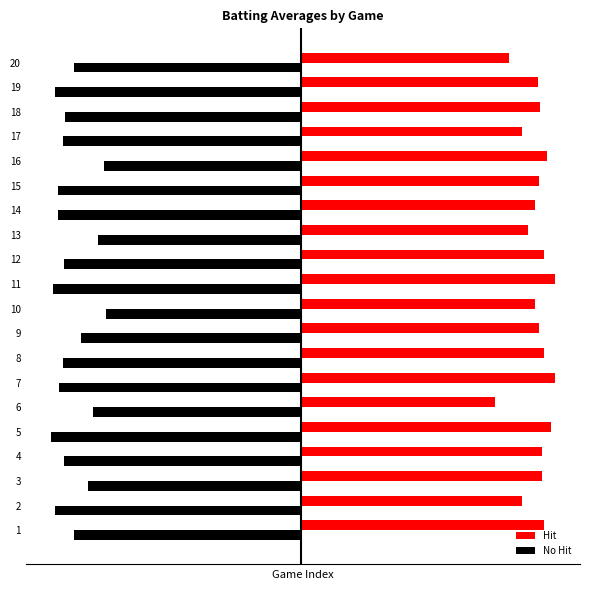

What value does the No Hit series have at 12?

-0.3